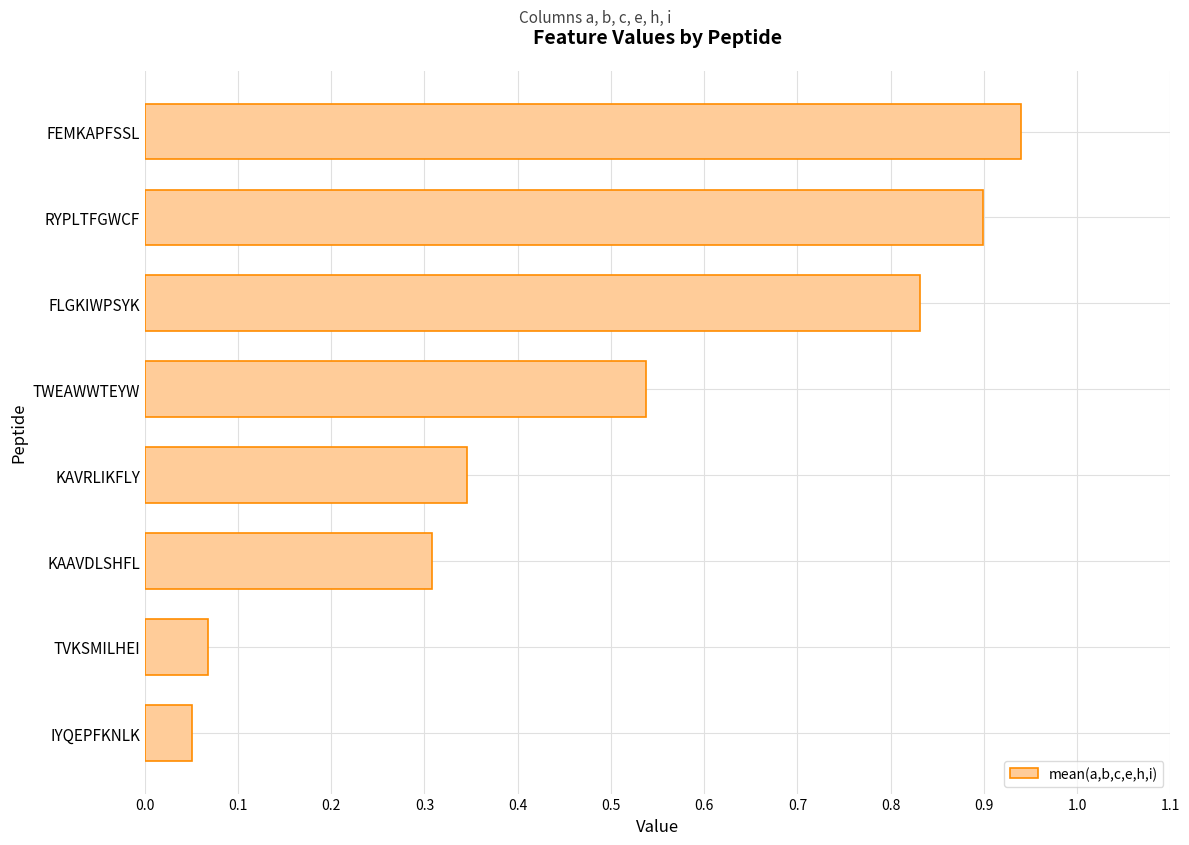

What is the sum of all values?

4.0